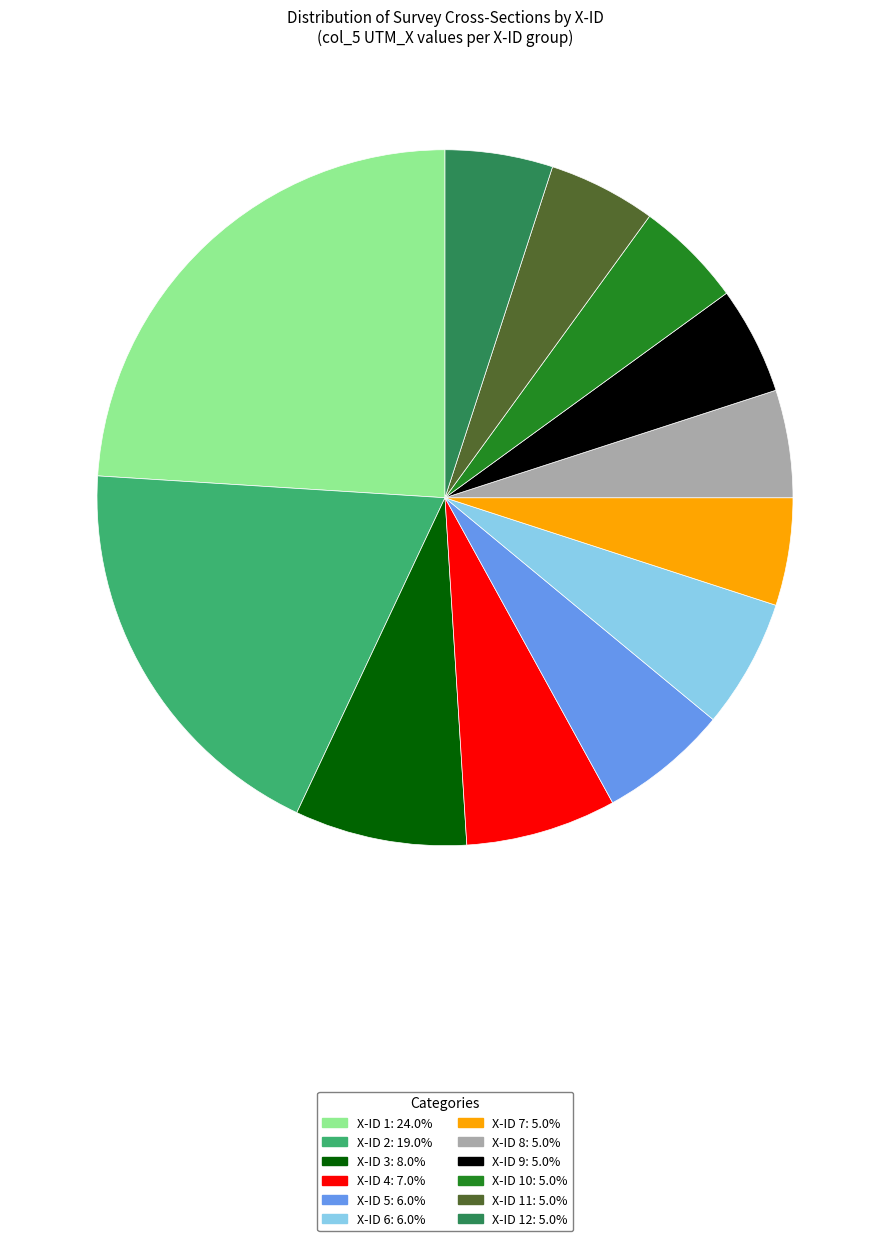

Is there a majority slice in this chart?

No